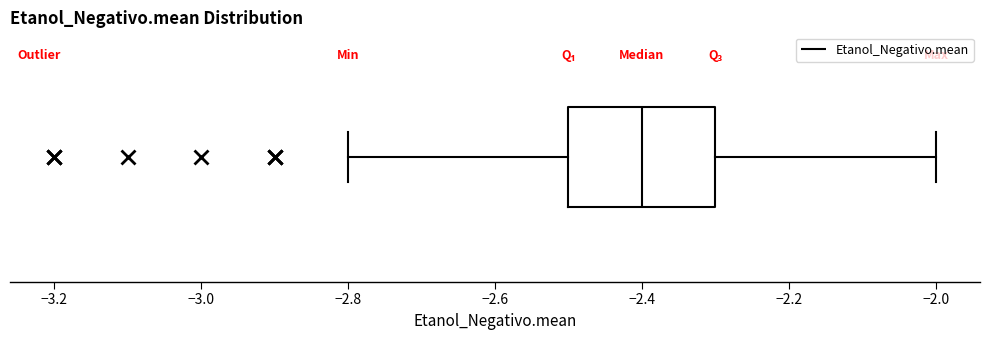

Read this box plot against the x-axis: the position of the median line, the range covered by the box, and the ends of both whiskers. The values are not printed on the chart, so give them approximately, as read against the axis.

median -2.4, box -2.5 to -2.3, whiskers -2.8 to -2.0